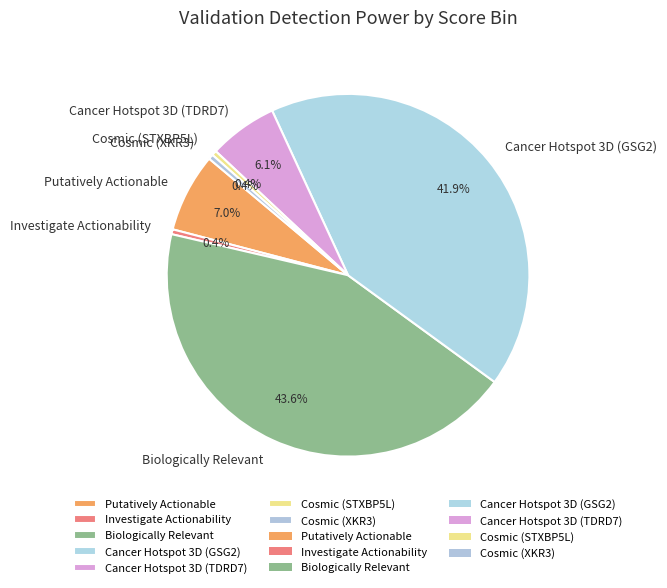

How many slices are in this pie chart?

7